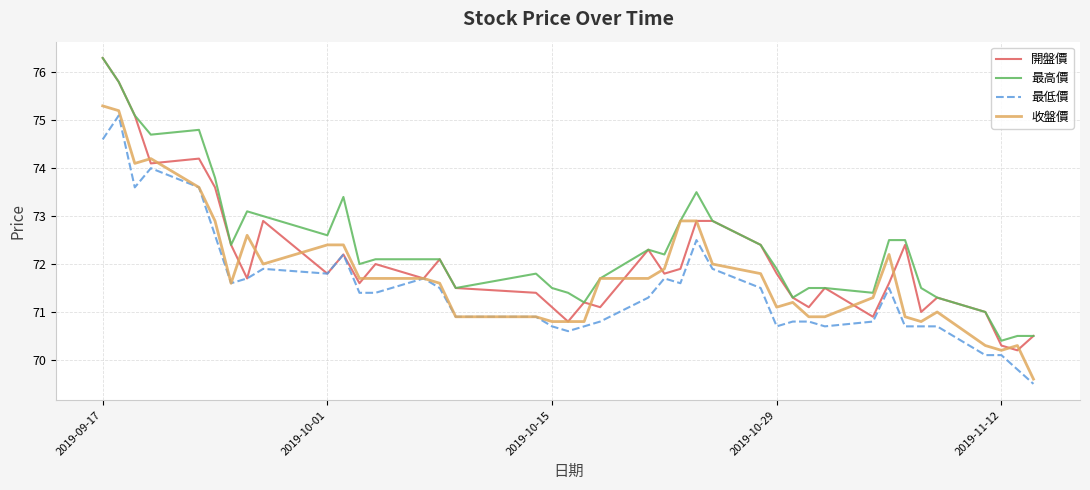

Which series has the widest spread of values?

開盤價